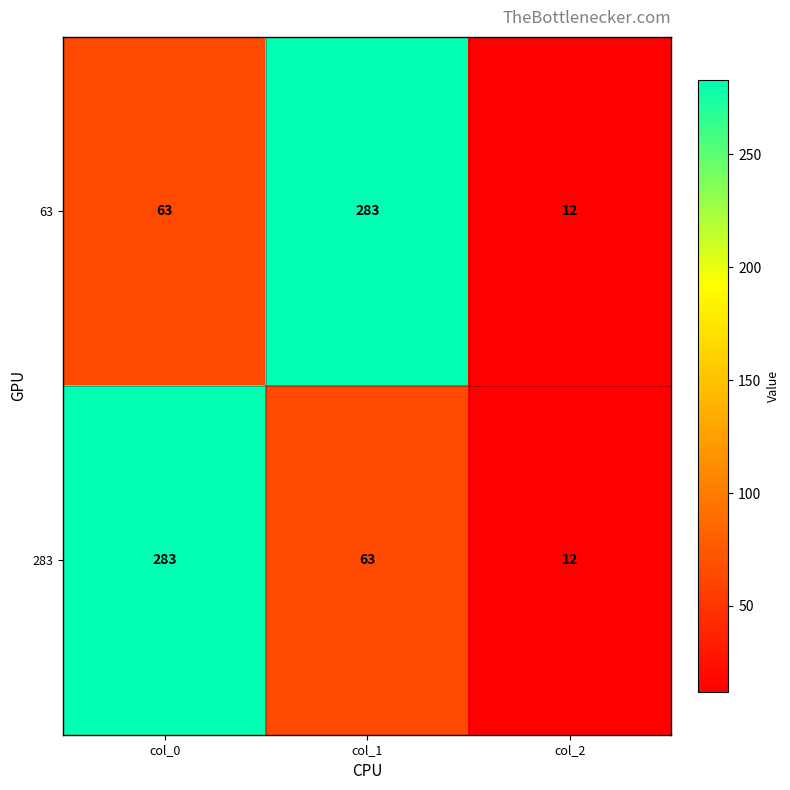

Reading left to right, list all the values displayed in this chart.

63: 63	283	12
283: 283	63	12